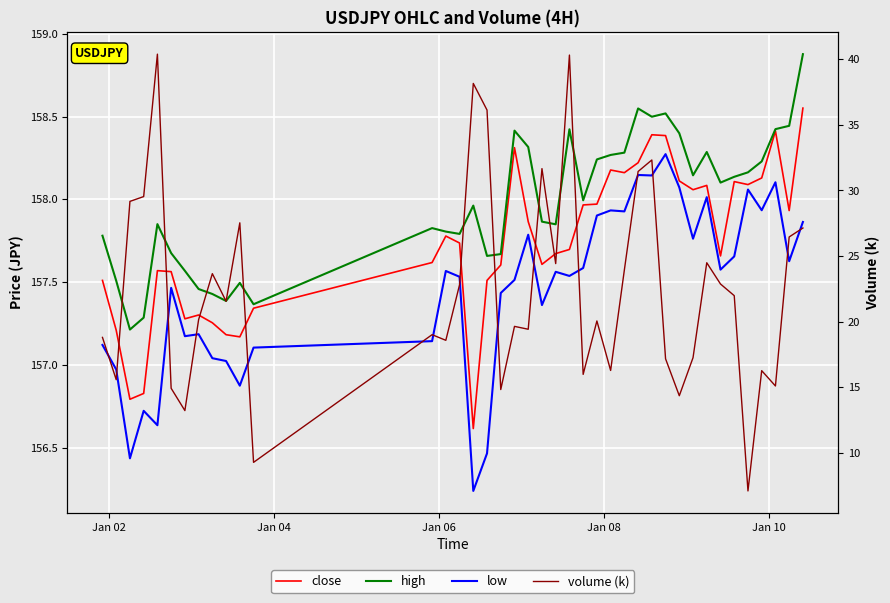

Is the value of close at 24 greater than the value of volume (k) at 15?

Yes